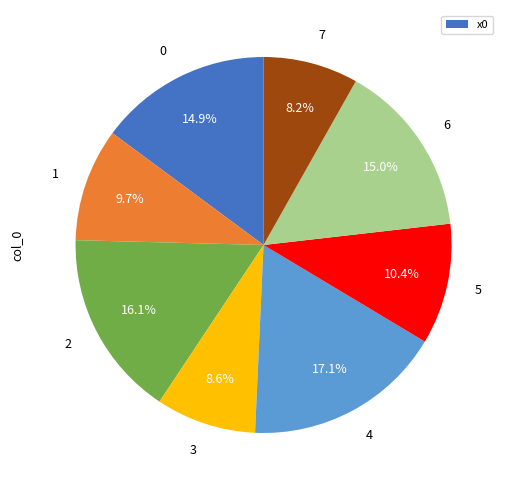

To the nearest percent, what portion does 6 represent?

15%